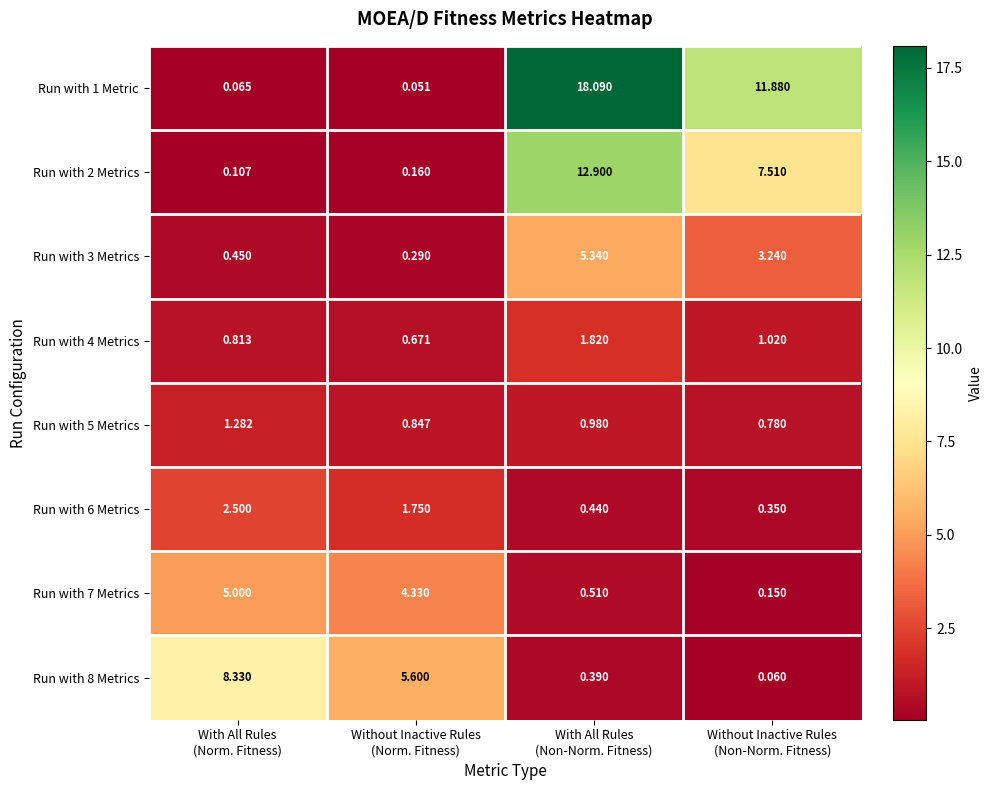

How many data points in Run with 1 Metric are above 11?

2